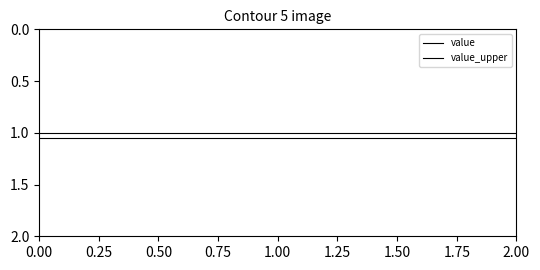

Count the number of categories in the chart.

3